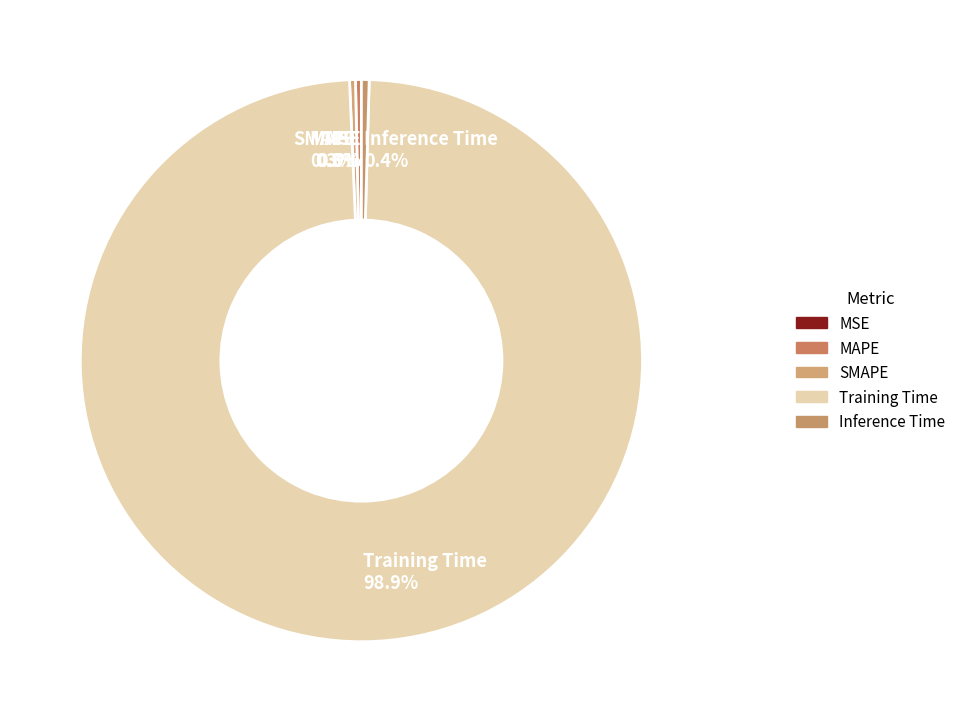

Does Training Time account for over 50% of the chart?

Yes